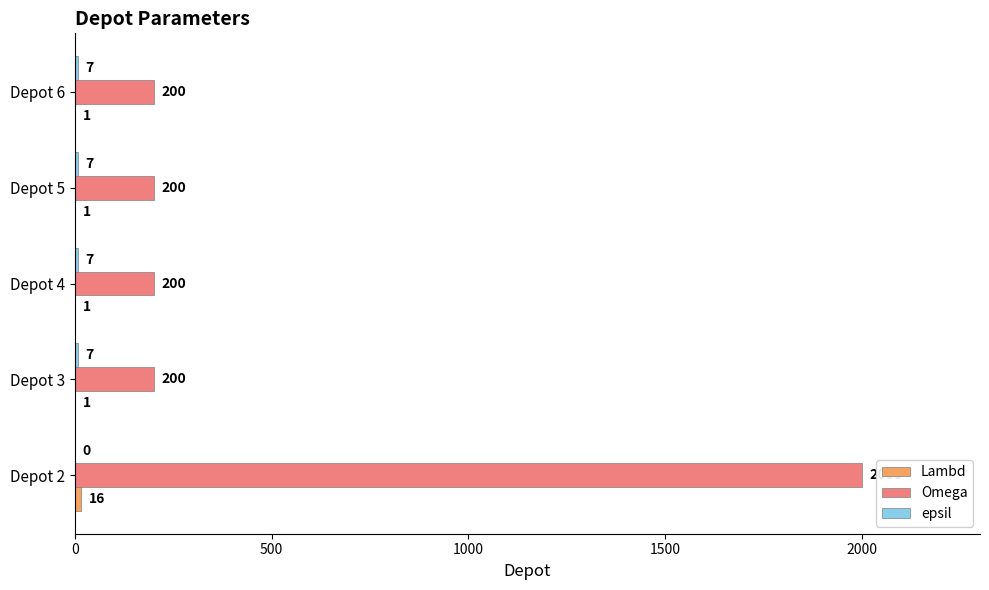

Between Depot 2 and Depot 4, which series saw the biggest shift?

Omega